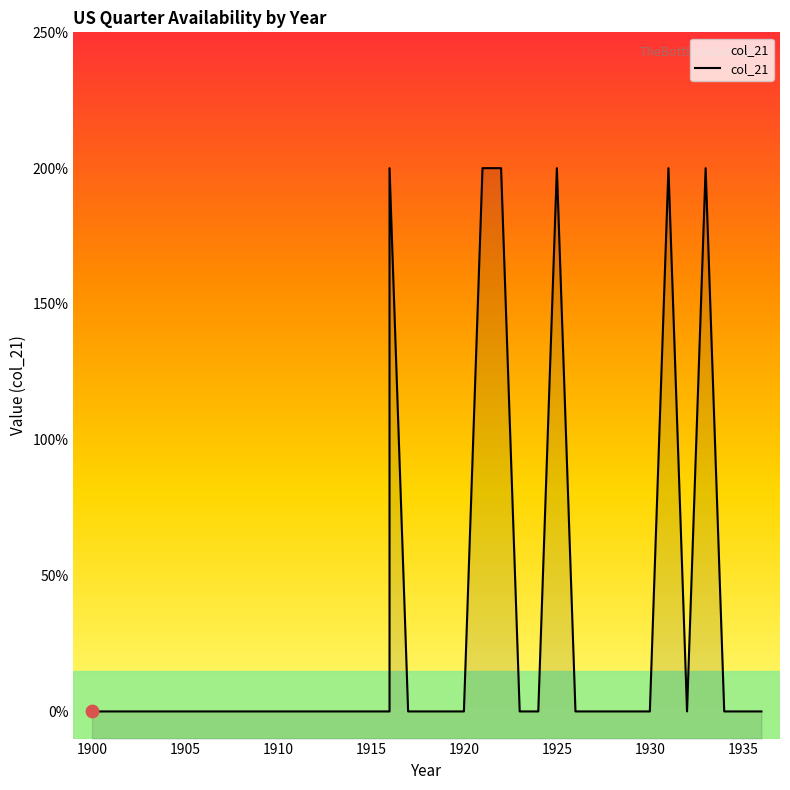

Between 1916 and 1933, which is larger?

1916